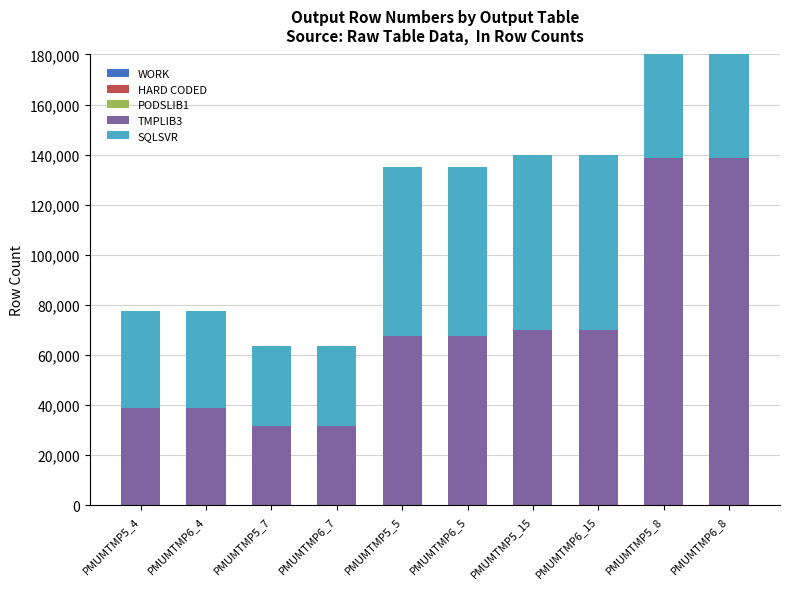

How many distinct data groups are displayed?

5